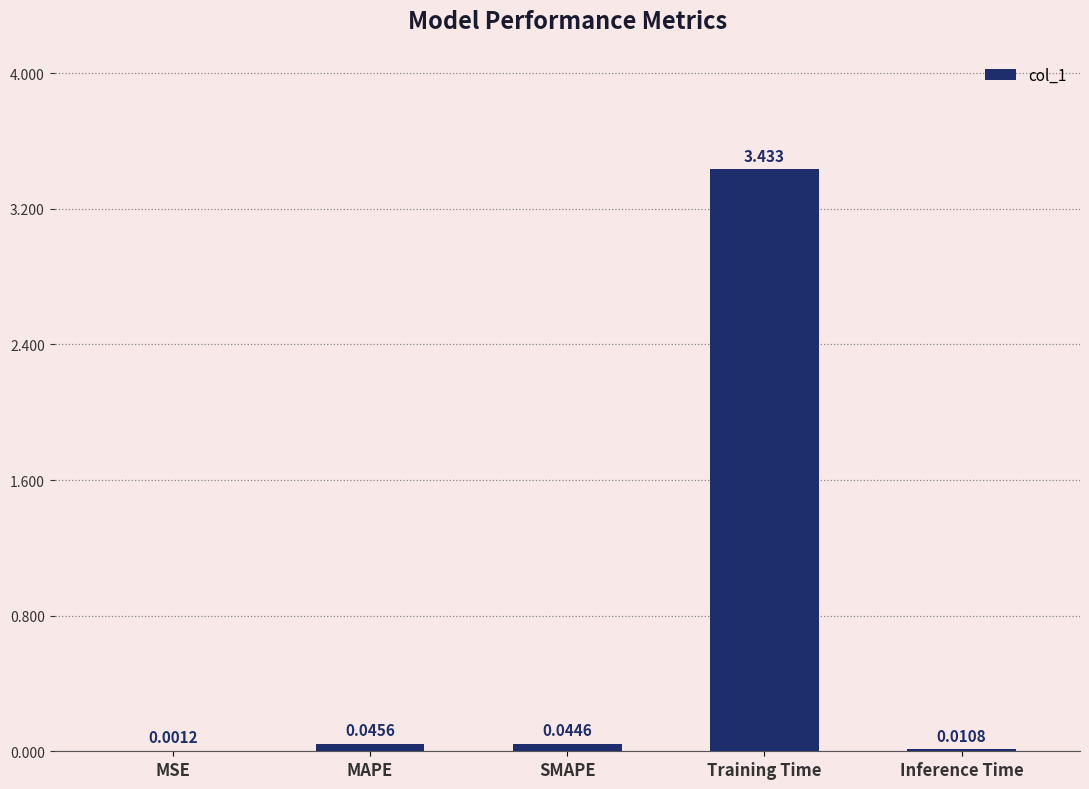

At which label is the value closest to 1?

MAPE